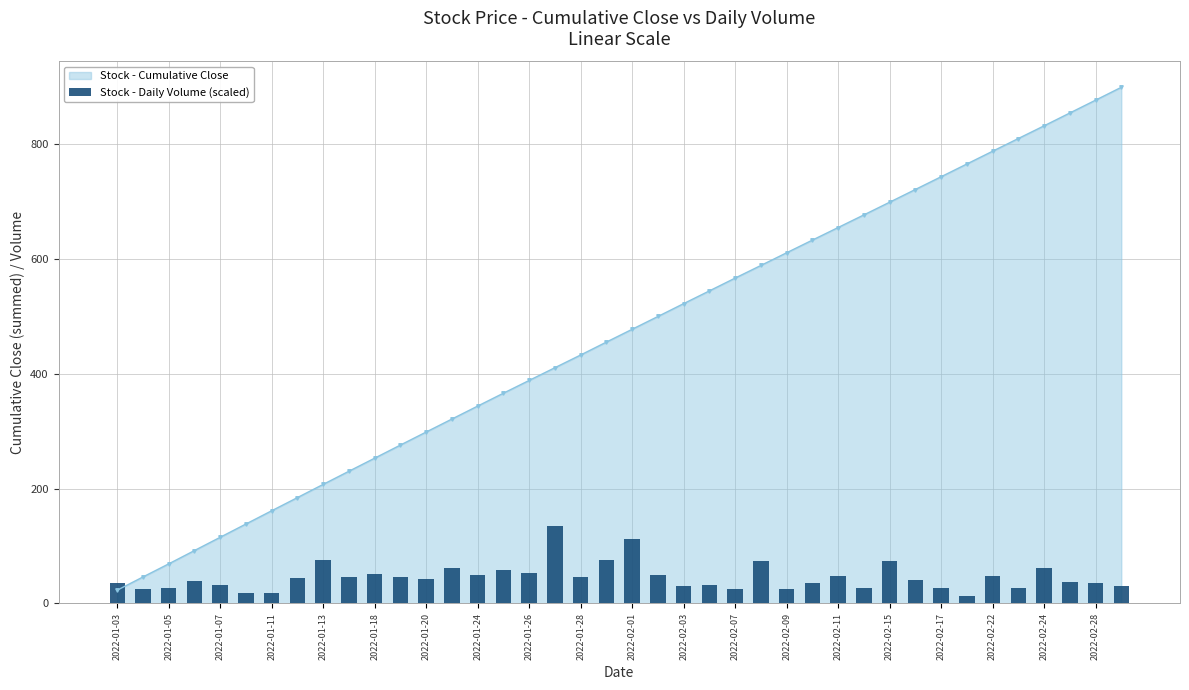

True or false: Stock - Cumulative Close has more than 0 points higher than both neighbors.

False